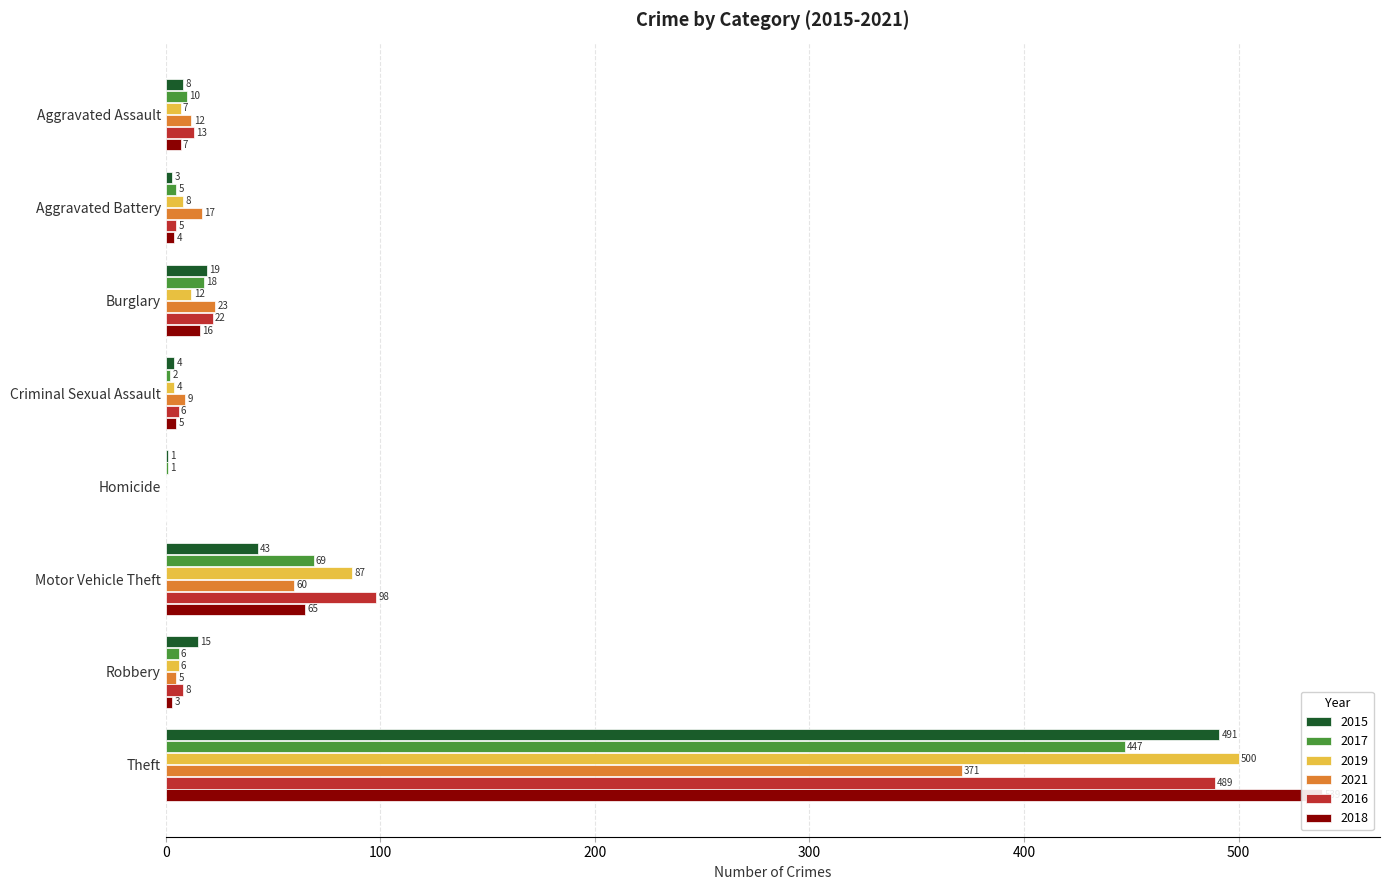

List the series in order of their peak value, lowest first.

2021, 2017, 2016, 2015, 2019, 2018